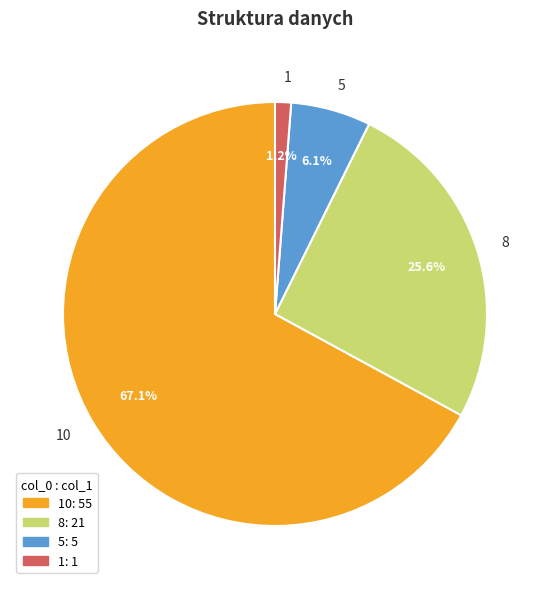

To the nearest percent, what is the difference between the 5 and 1 slice percentages?

5%